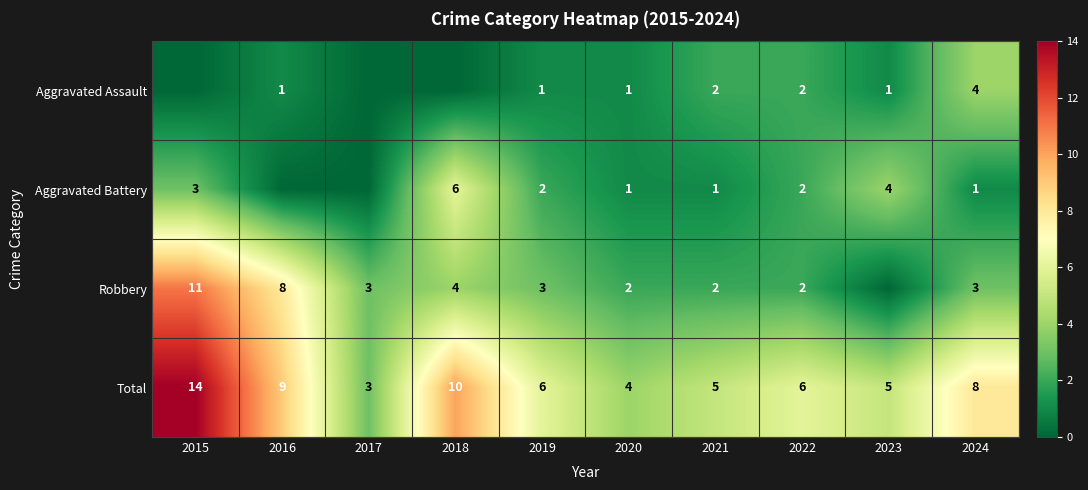

At which label does Total first exceed 6?

2015